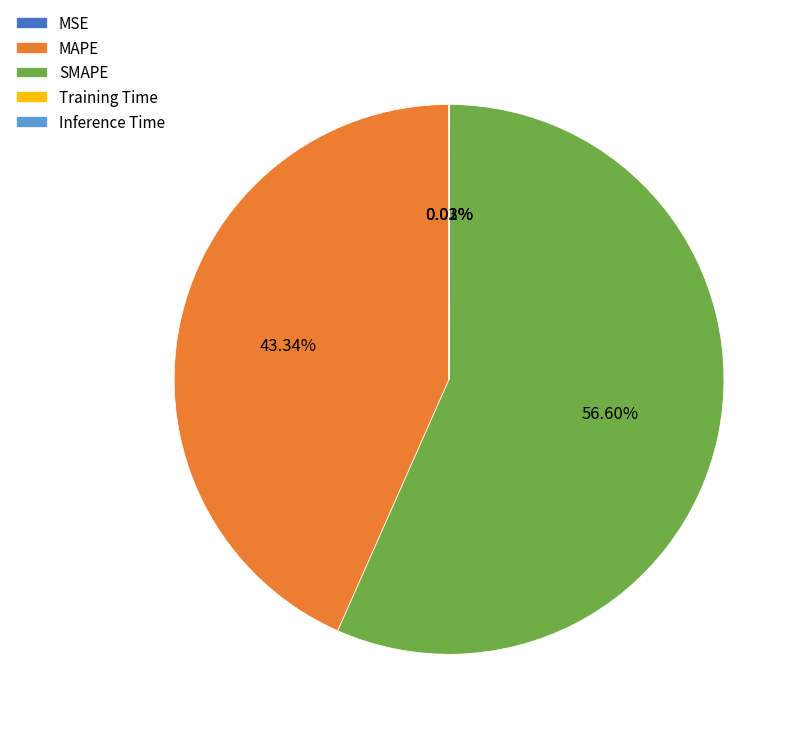

Which category has the biggest portion of the pie?

SMAPE